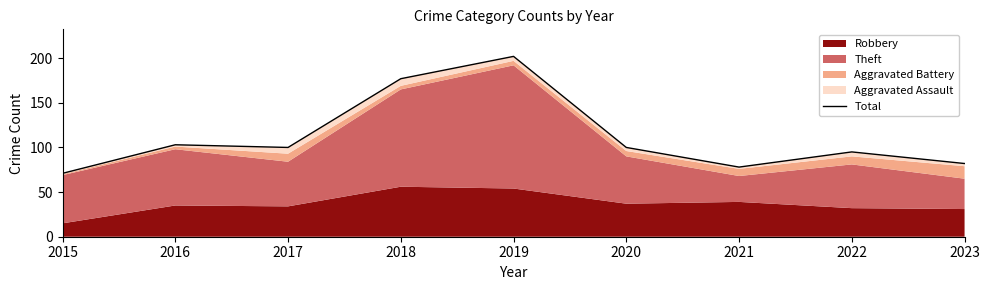

What value does the data have at 2022, to the nearest 50?

100